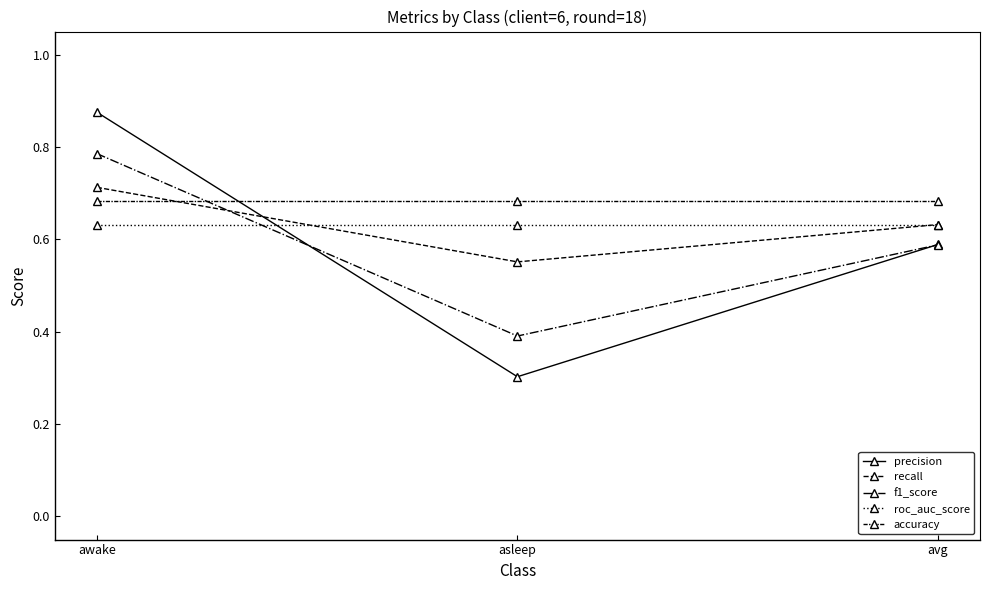

What is the sum of all accuracy values?

2.0